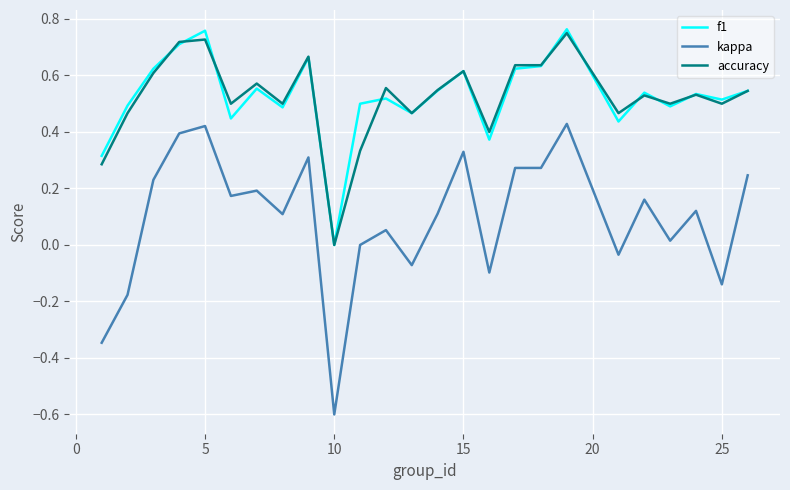

Count the accuracy values in the range 0 to 1.

25